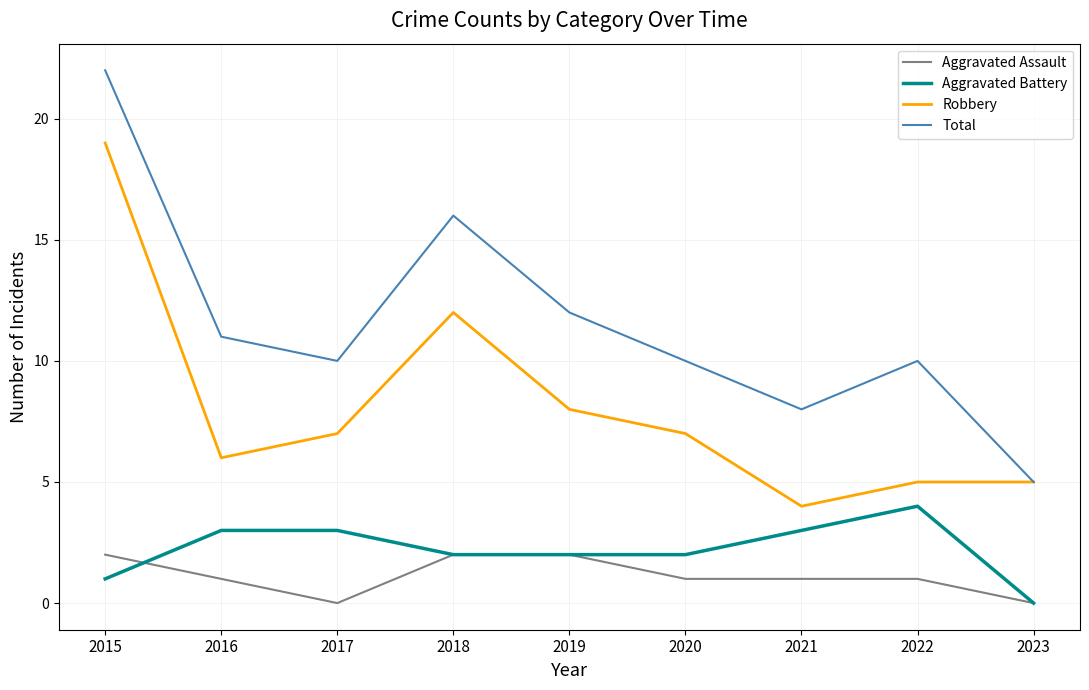

What is the spread (max minus min) of values at 2022?

9